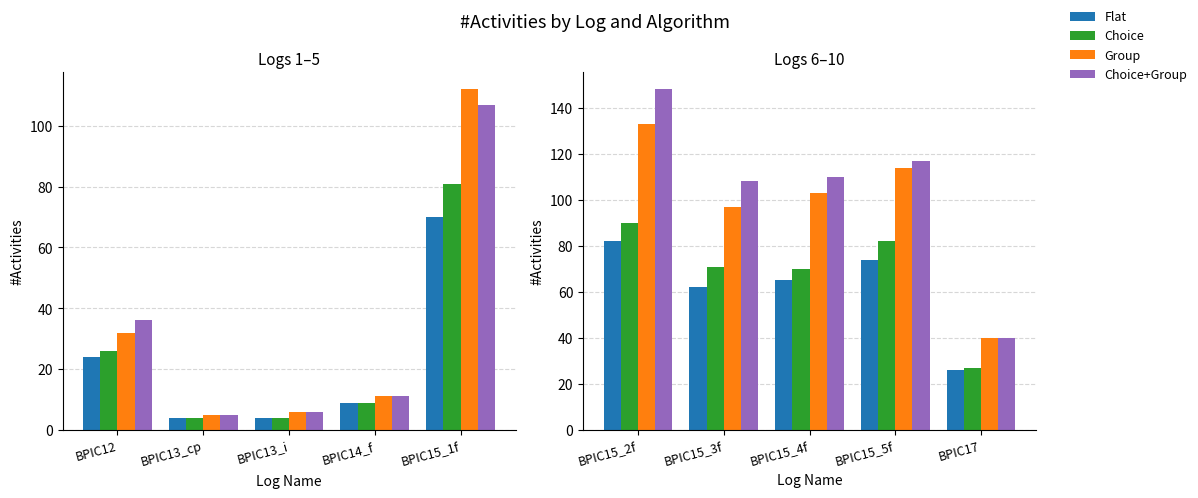

Which series changed the most between BPIC15_3f and BPIC15_5f?

Group